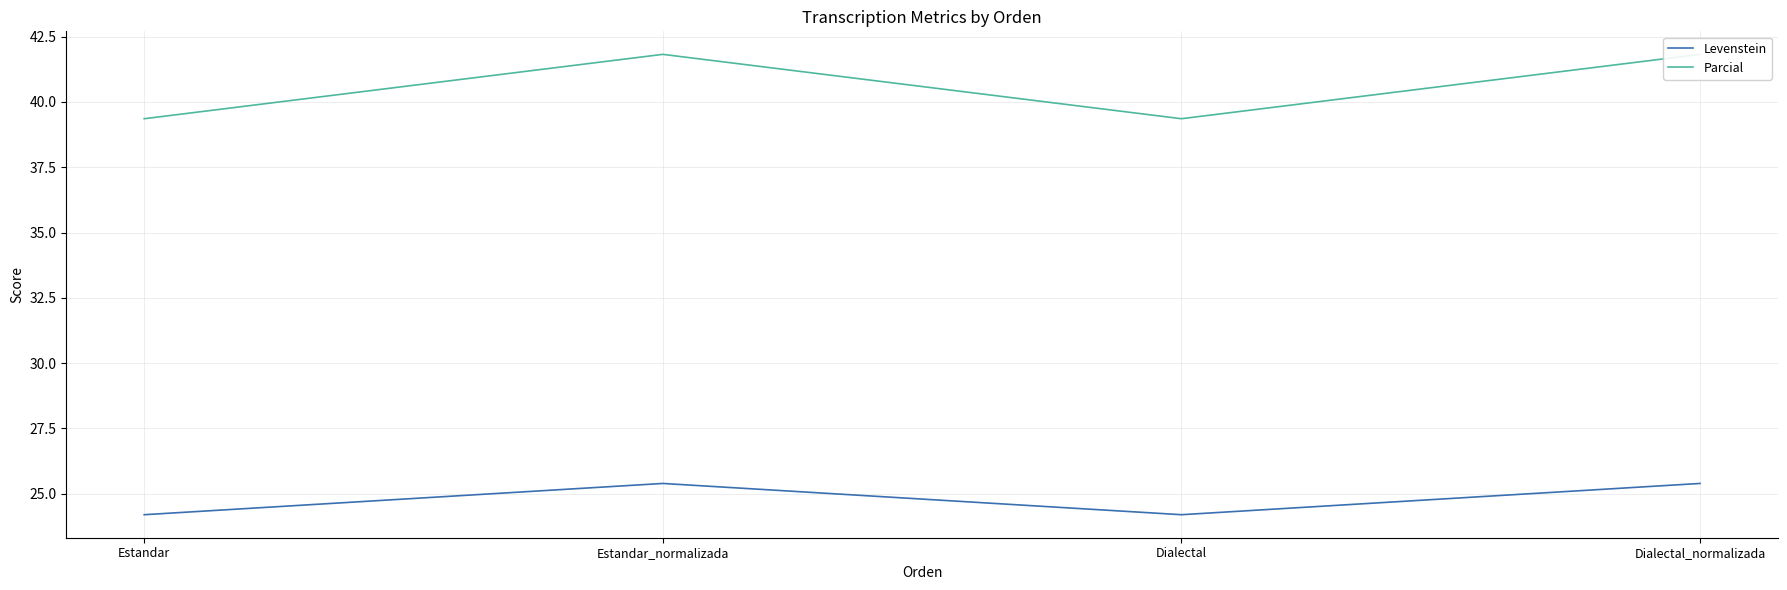

What is the sum of the Levenstein values at Dialectal_normalizada and Dialectal?

49.6